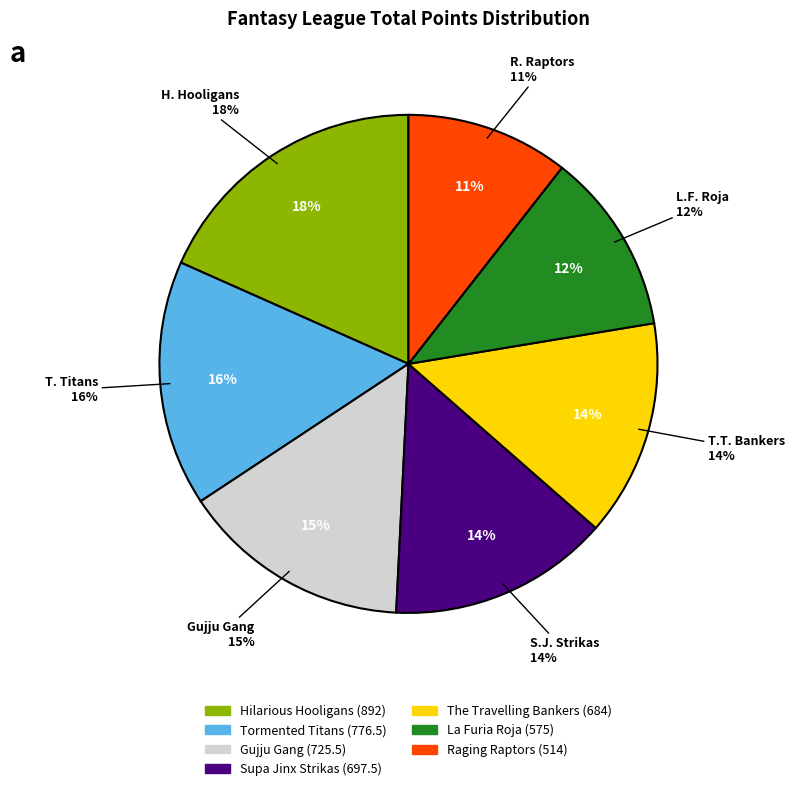

To the nearest percent, what portion does The Travelling Bankers represent?

14%